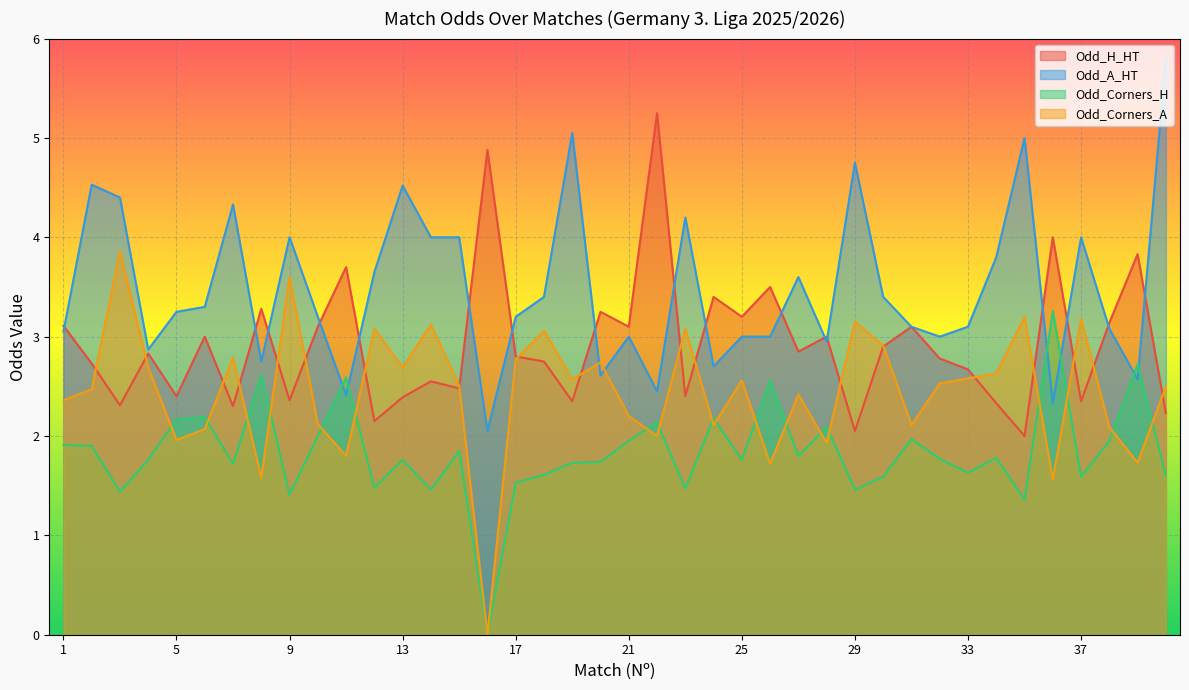

The value of Odd_Corners_H at 13 is 2.3. True or false?

False